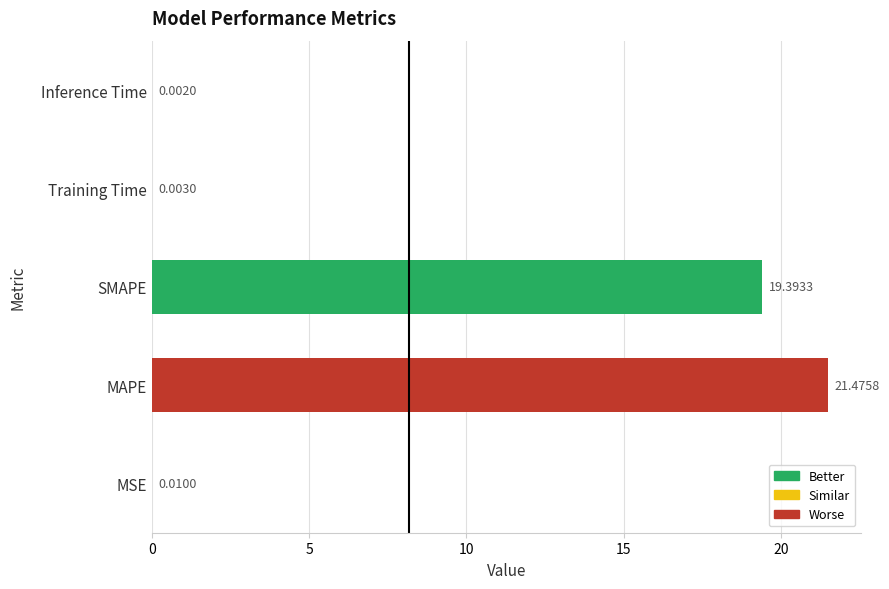

Which label corresponds to the largest value in the chart?

MAPE